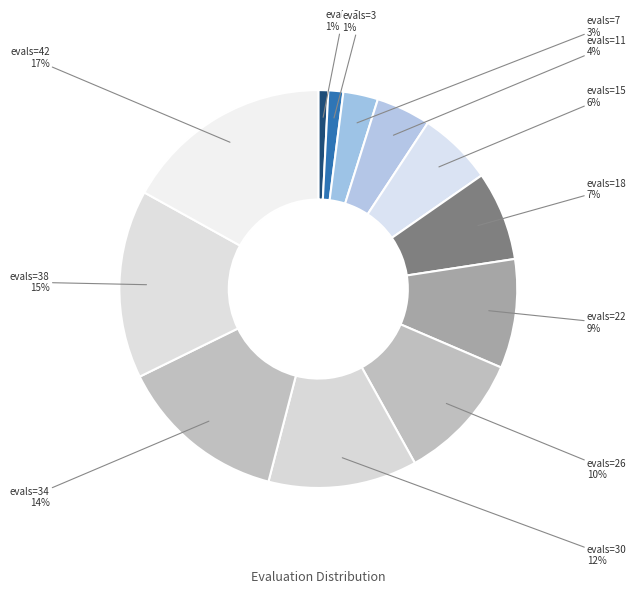

Count the number of slices in the pie.

12